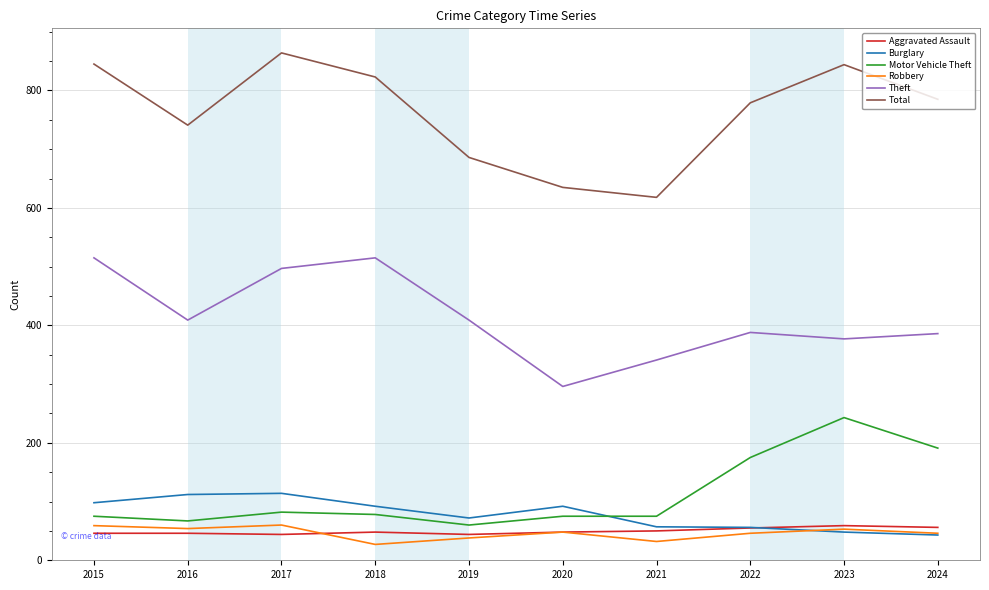

What is the difference between the maximum and minimum values in the Robbery series?

33